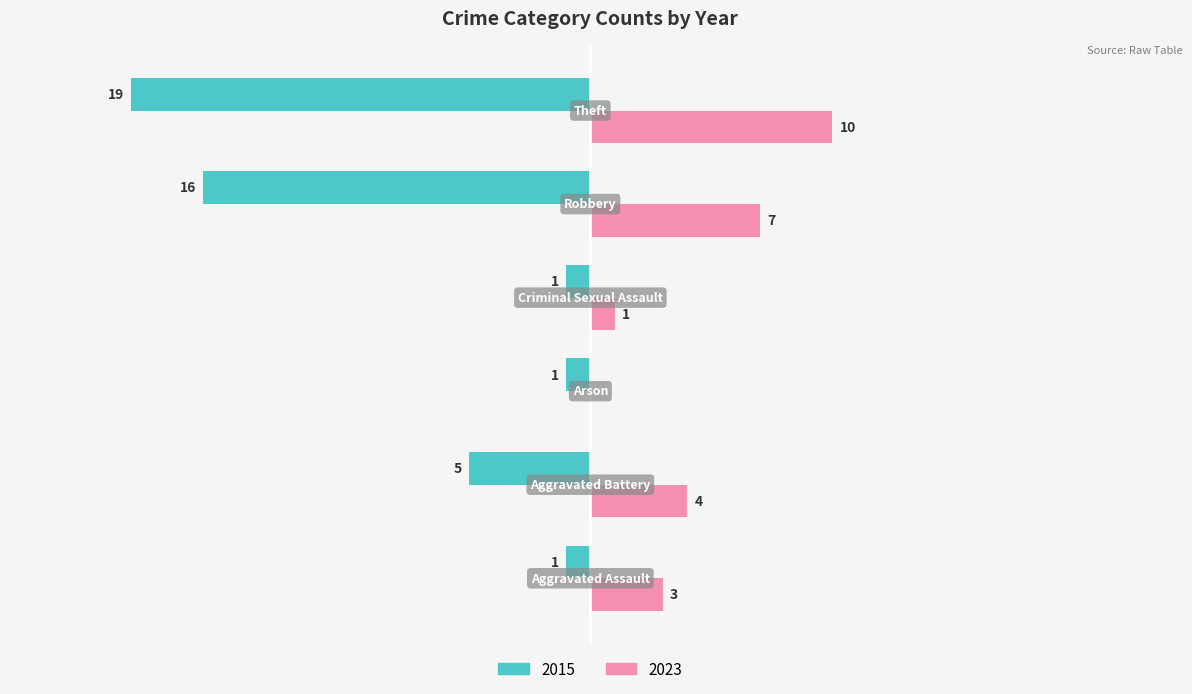

At how many categories does at least one series exceed 2?

4